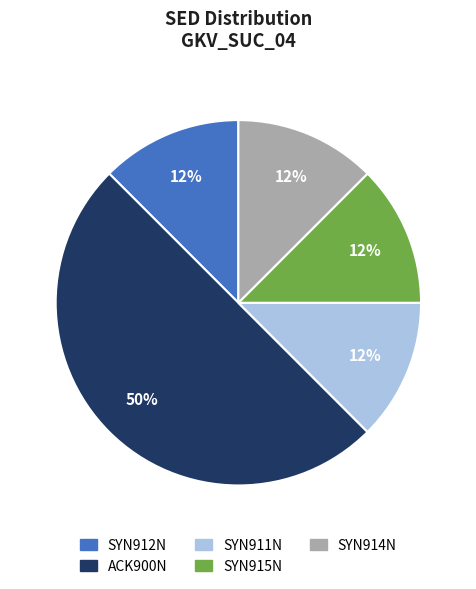

Which slice is the largest?

ACK900N